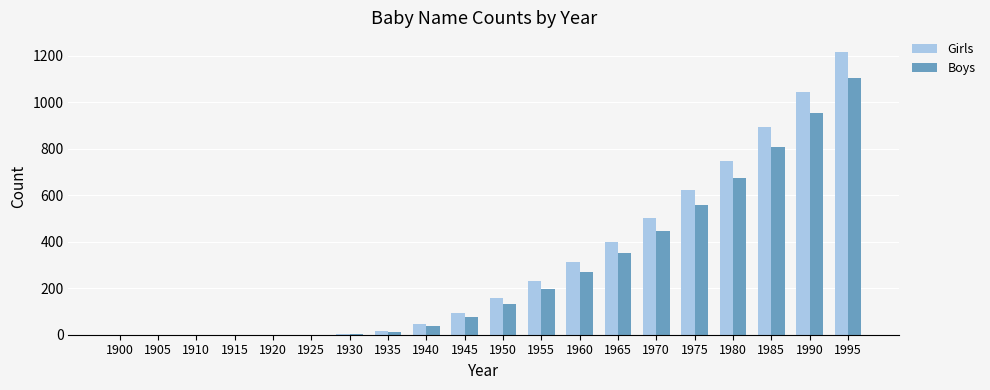

Is it true that Boys equals -701 at 1910?

False